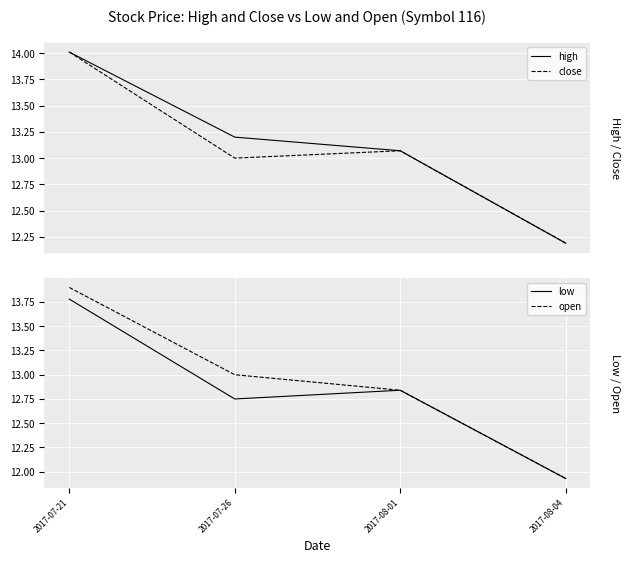

True or false: low has a value of 11.9 at 2017-08-04.

True